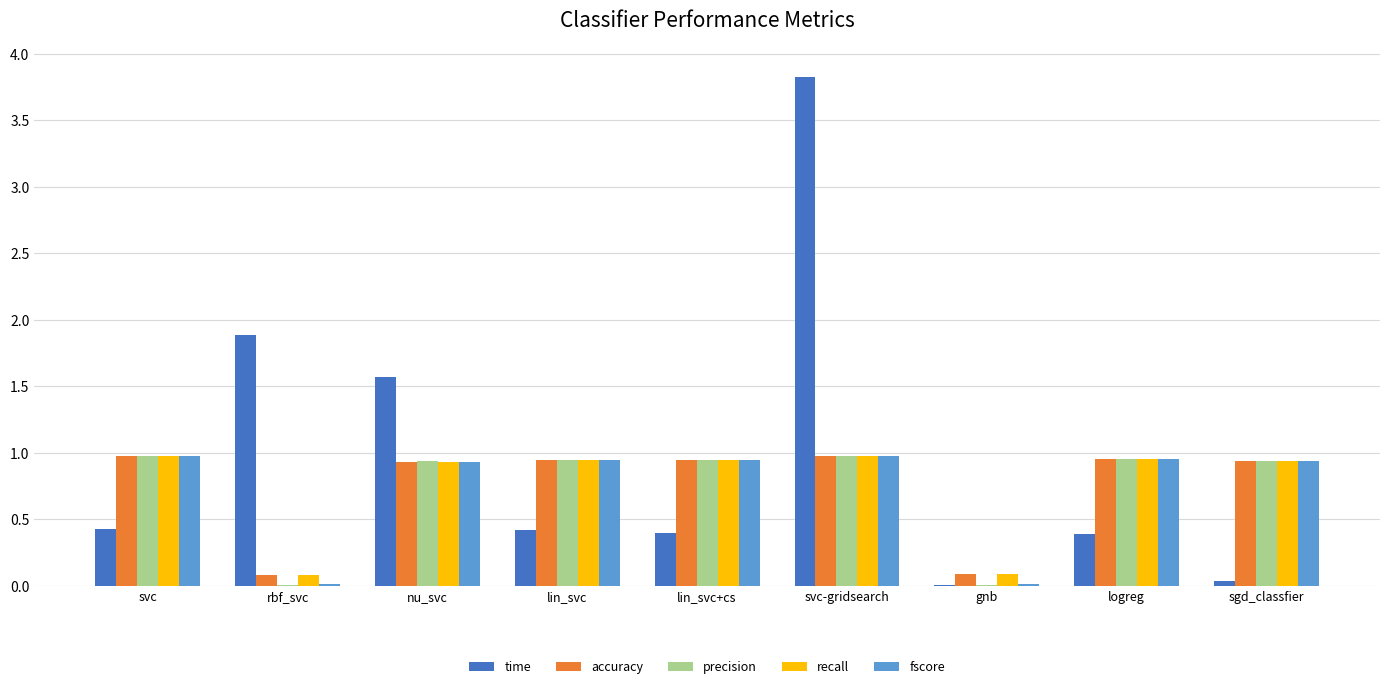

What is the total value across all series at svc-gridsearch?

7.7